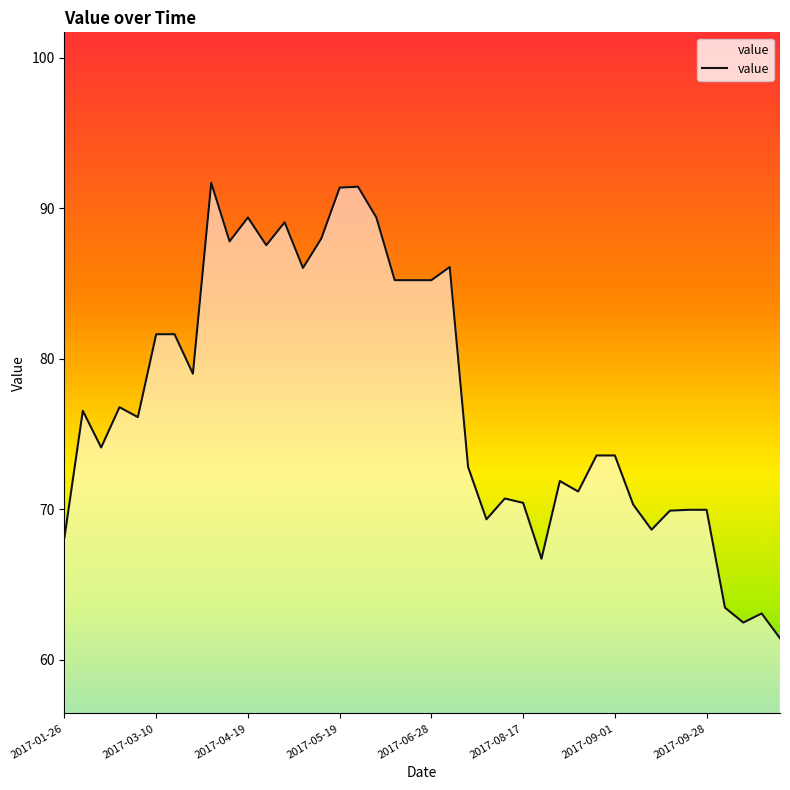

What is the difference between the maximum and minimum values?

30.3